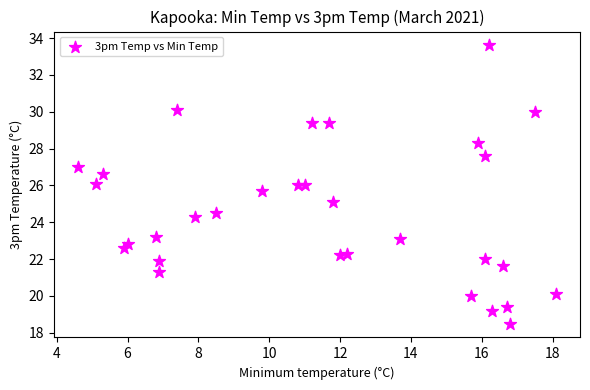

What is the range of Y values (max minus min)?

15.1